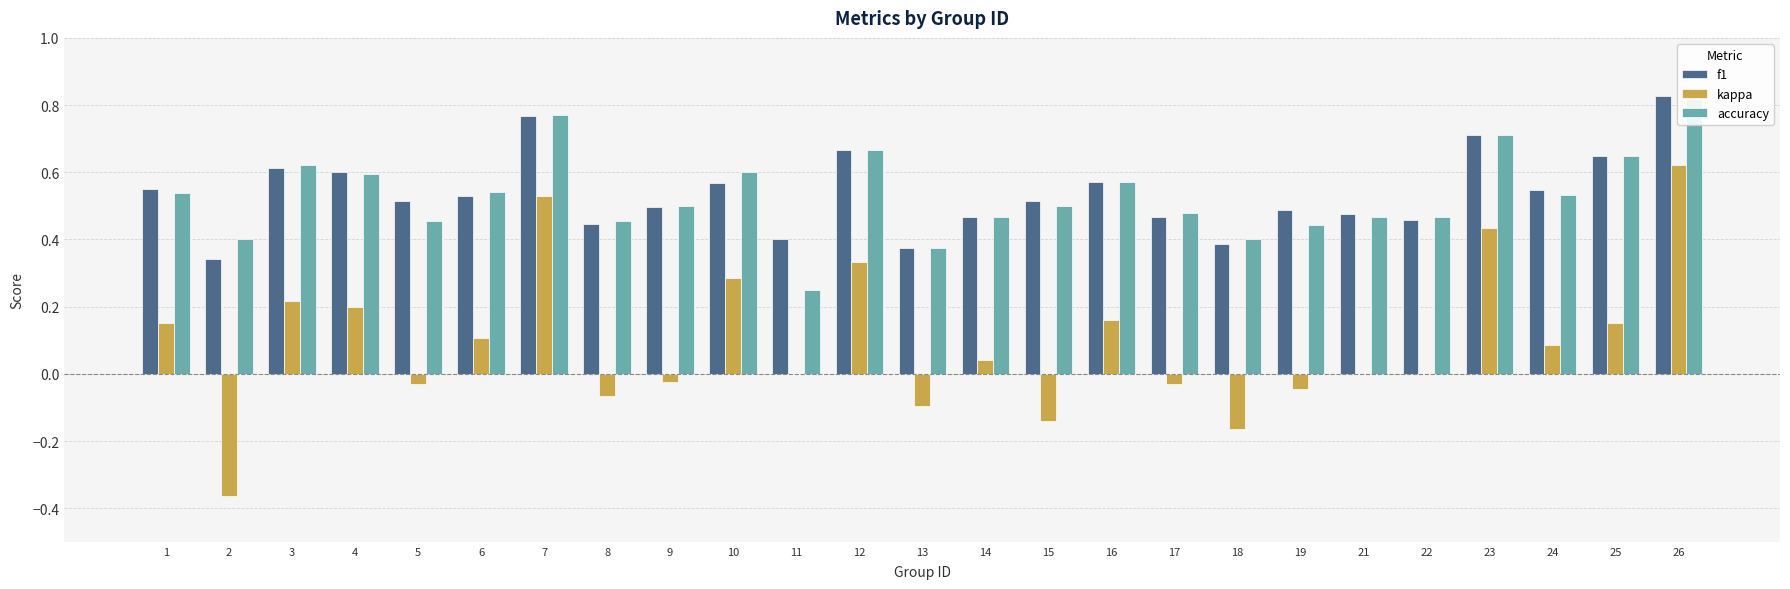

What is the approximate value of accuracy at 13?

0.4